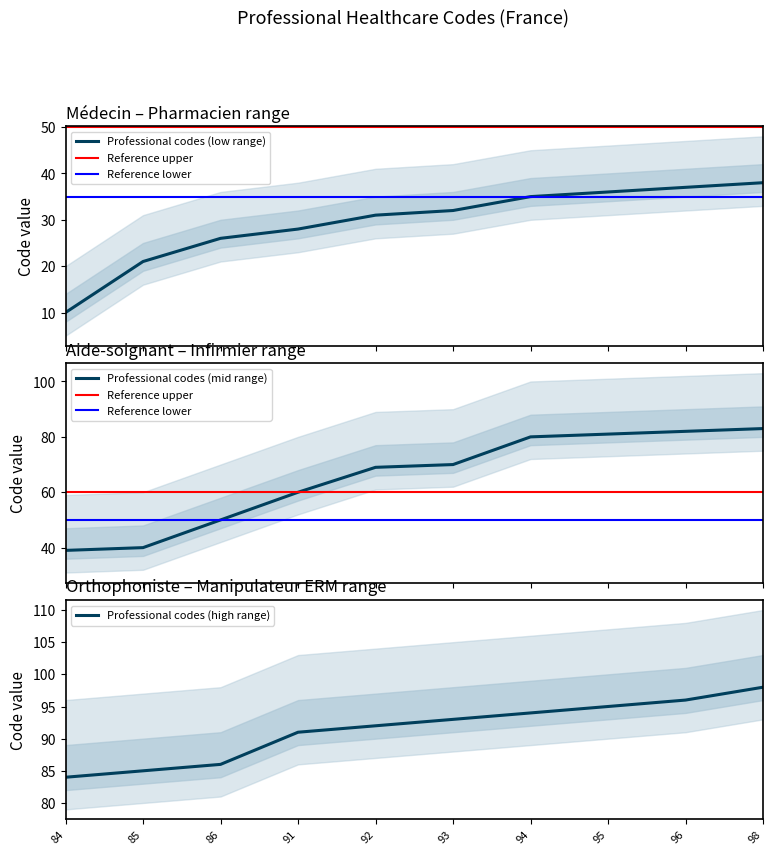

Reading left to right, extract all data points from this chart.

10=10	21=21	26=26	28=28	31=31	32=32	35=35	36=36	37=37	38=38	39=39	40=40	50=50	60=60	69=69	70=70	80=80	81=81	82=82	83=83	84=84	85=85	86=86	91=91	92=92	93=93	94=94	95=95	96=96	98=98